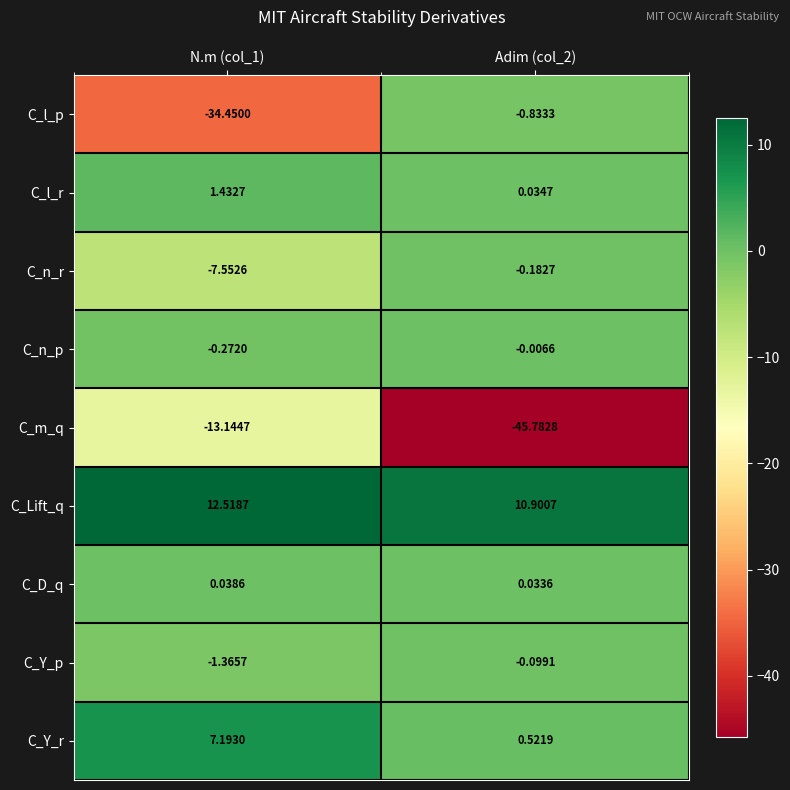

Which series has the largest range (max minus min)?

C_l_p